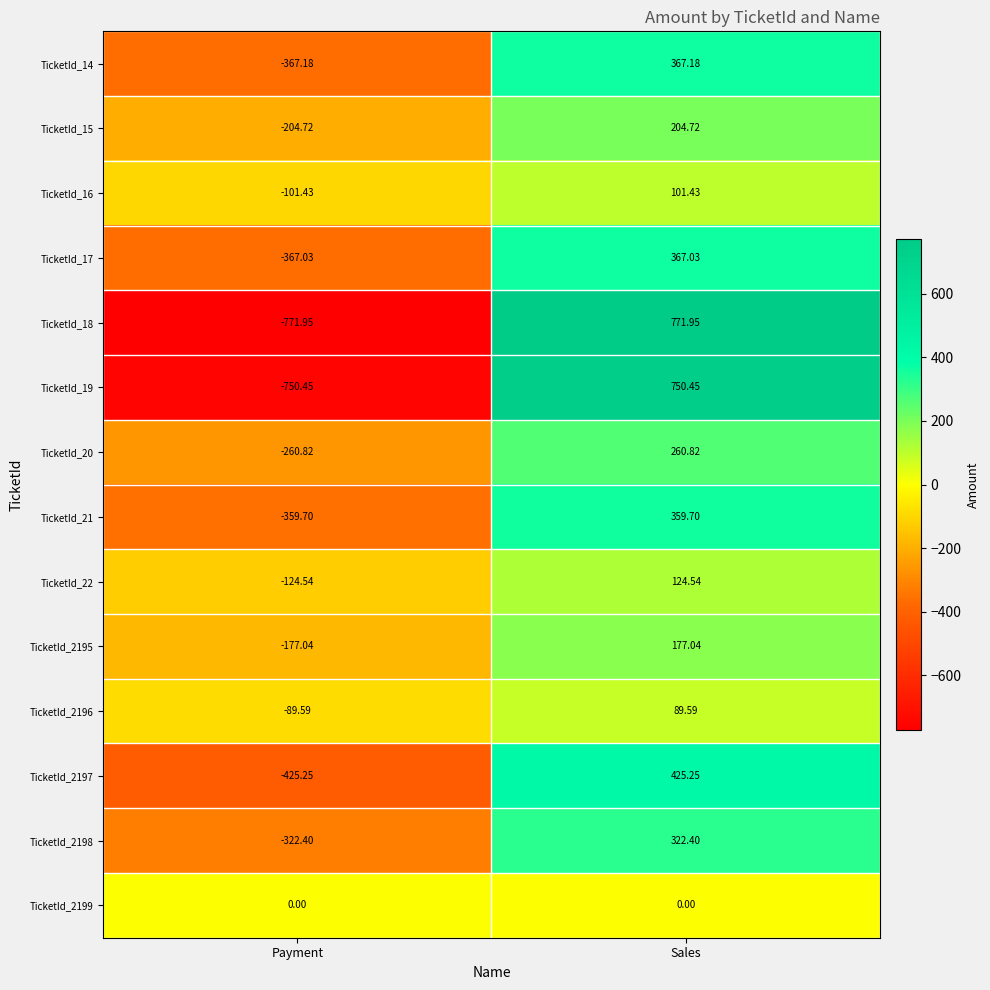

Which category has the lowest value across all series?

Payment